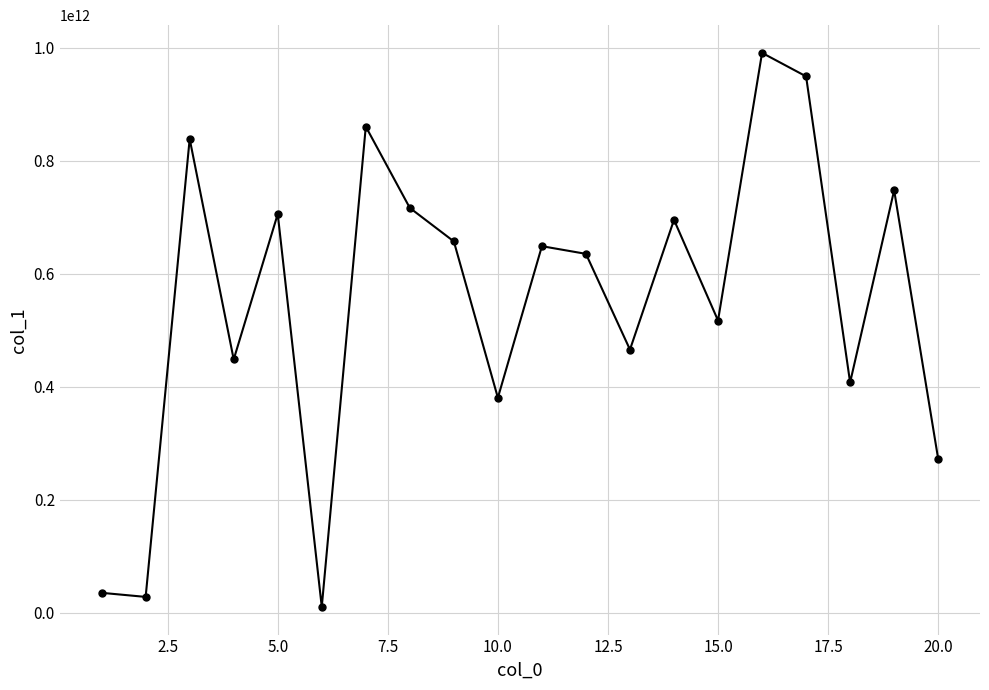

Count the number of data series in this chart.

1